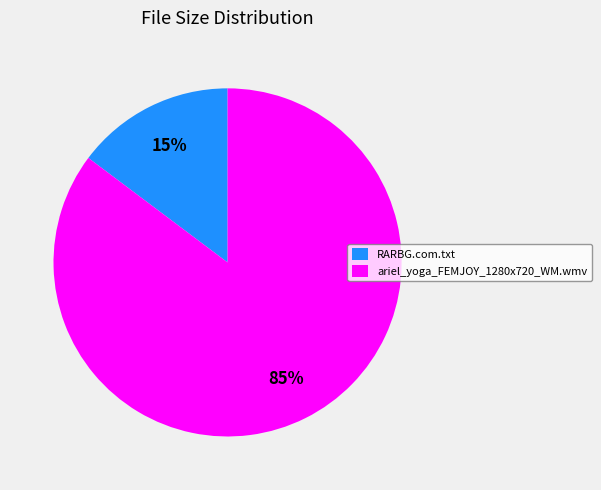

How many slices are in this pie chart?

2